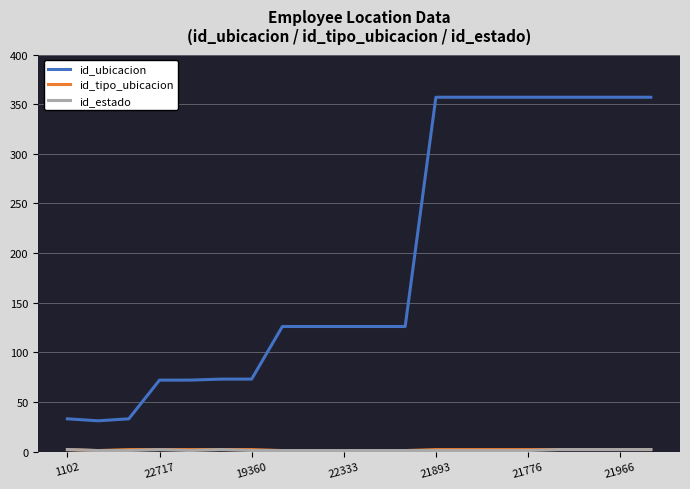

Which series has the largest total across all categories?

id_ubicacion